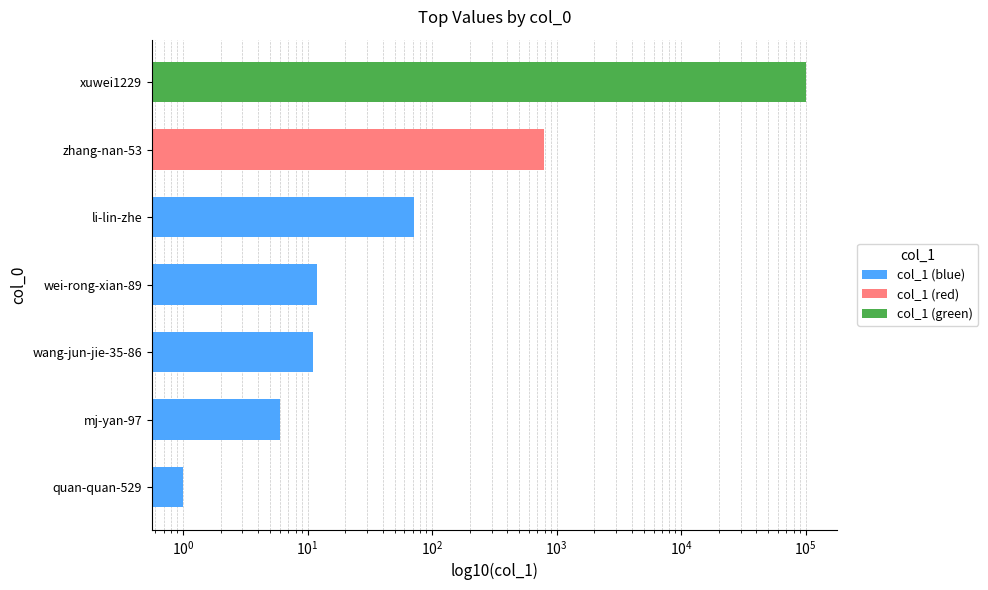

What is the maximum value shown in the chart?

100949